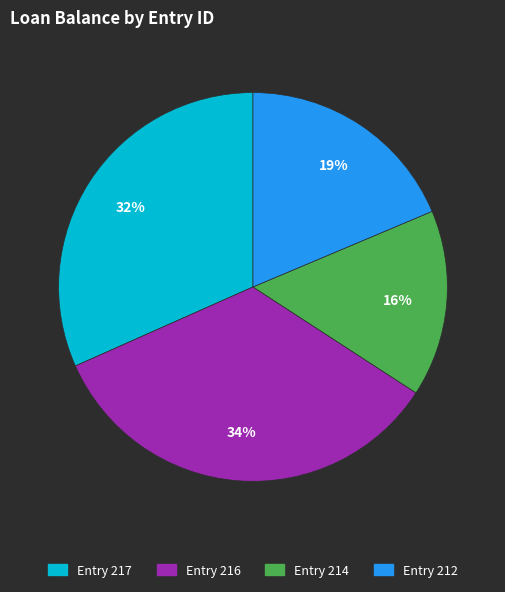

Is there any slice that represents more than half of the pie?

No